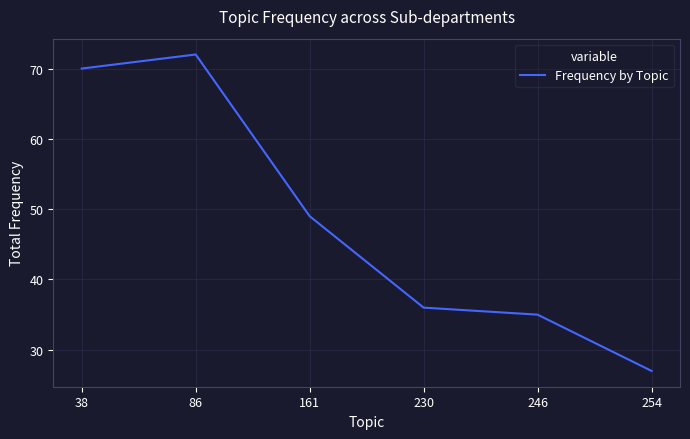

Reading left to right, what are all the values shown in this chart?

70	72	49	36	35	27